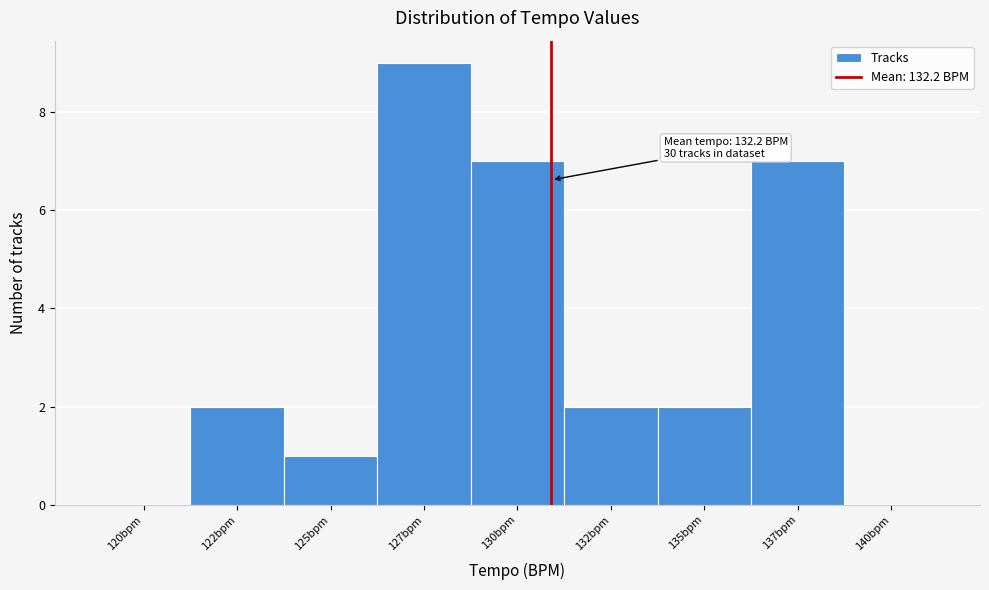

Reading left to right, what are all the values shown in this chart?

120bpm=0	122bpm=2	125bpm=1	127bpm=9	130bpm=7	132bpm=2	135bpm=2	137bpm=7	140bpm=0